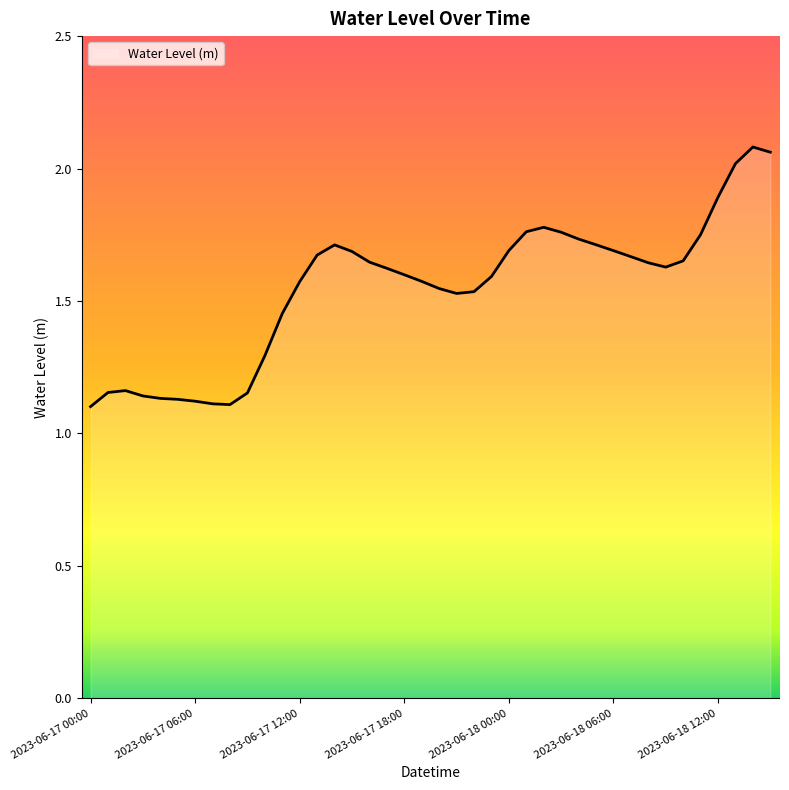

What is the difference between the maximum and minimum values?

1.0